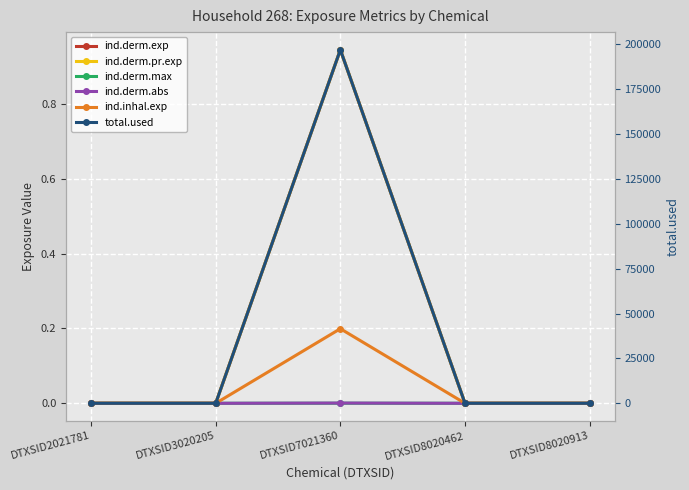

Which category has the highest value across all series?

DTXSID7021360